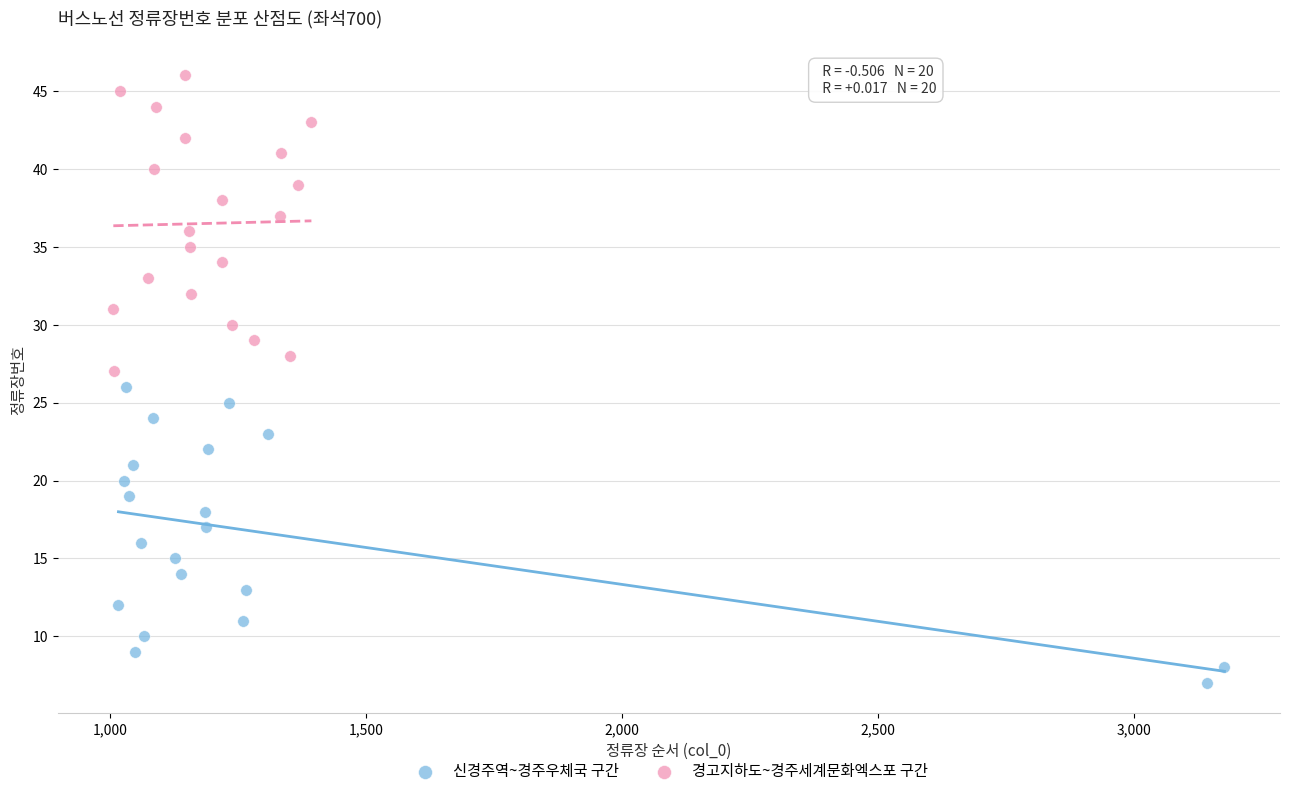

Which series reaches the minimum Y coordinate?

신경주역~경주우체국 구간